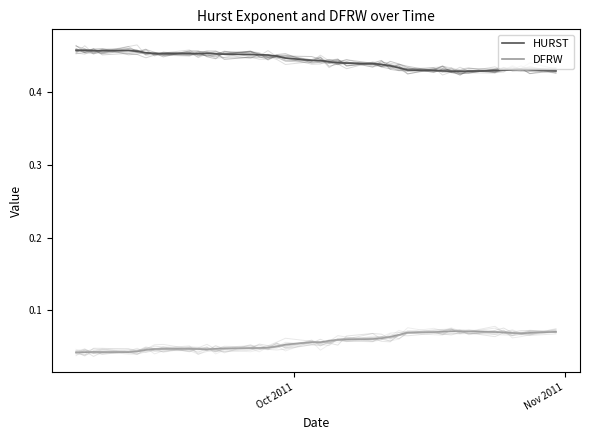

True or false: DFRW and HURST intersect in this chart.

False